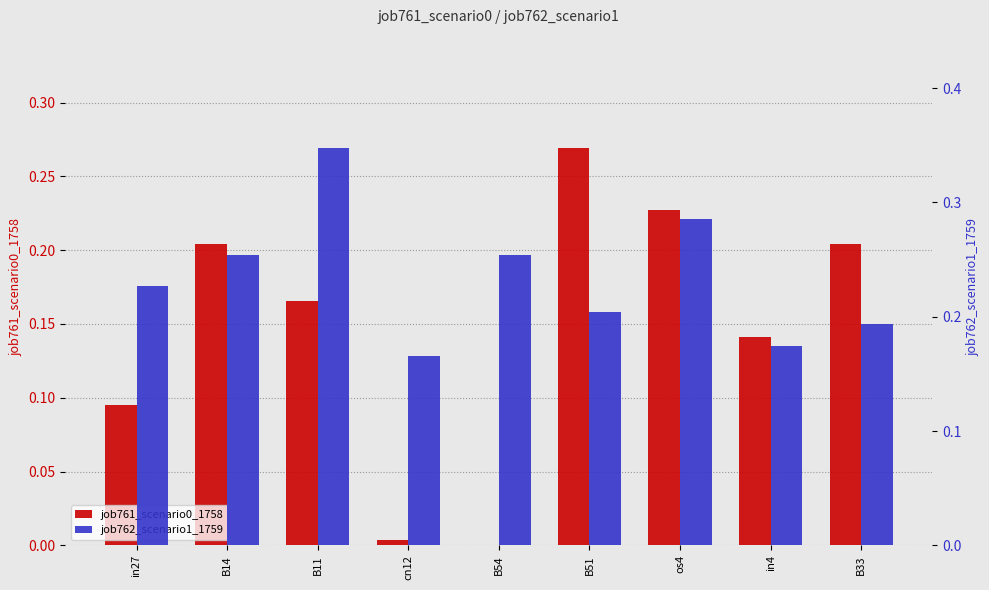

At which category is the sum across all series the highest?

os4